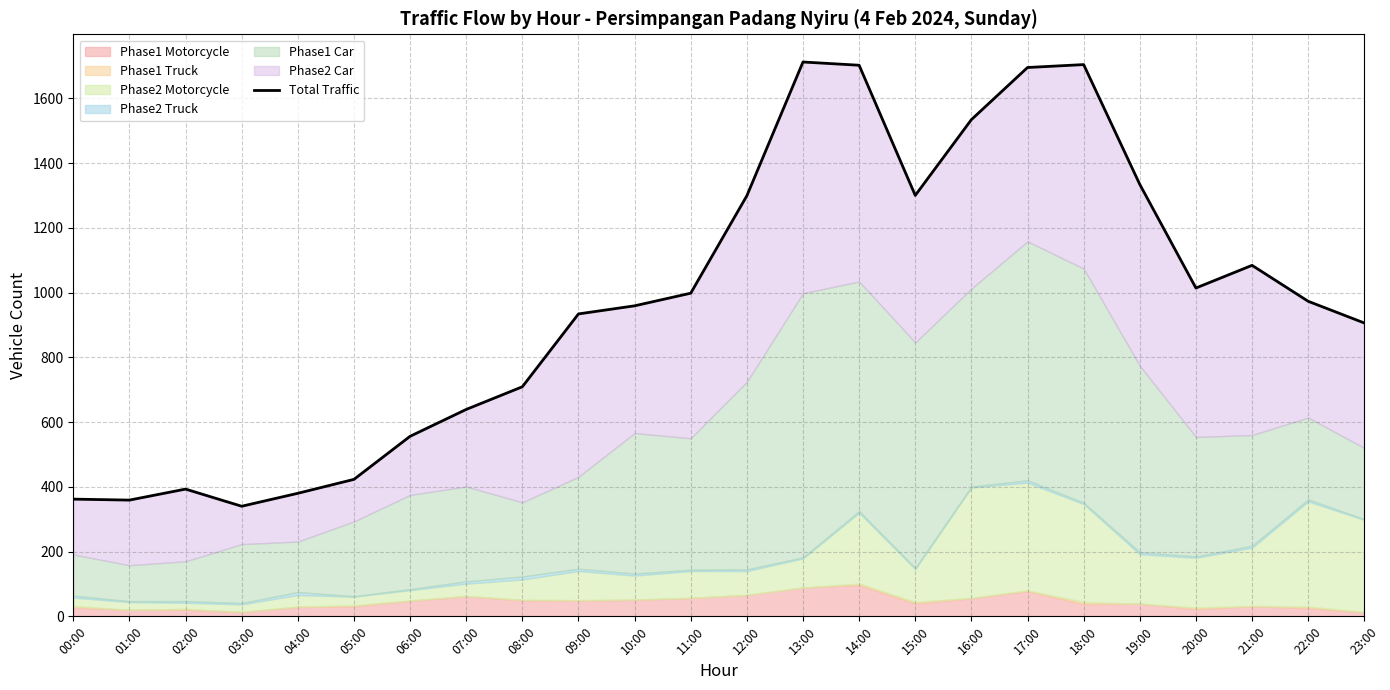

How many values are below 973?

12